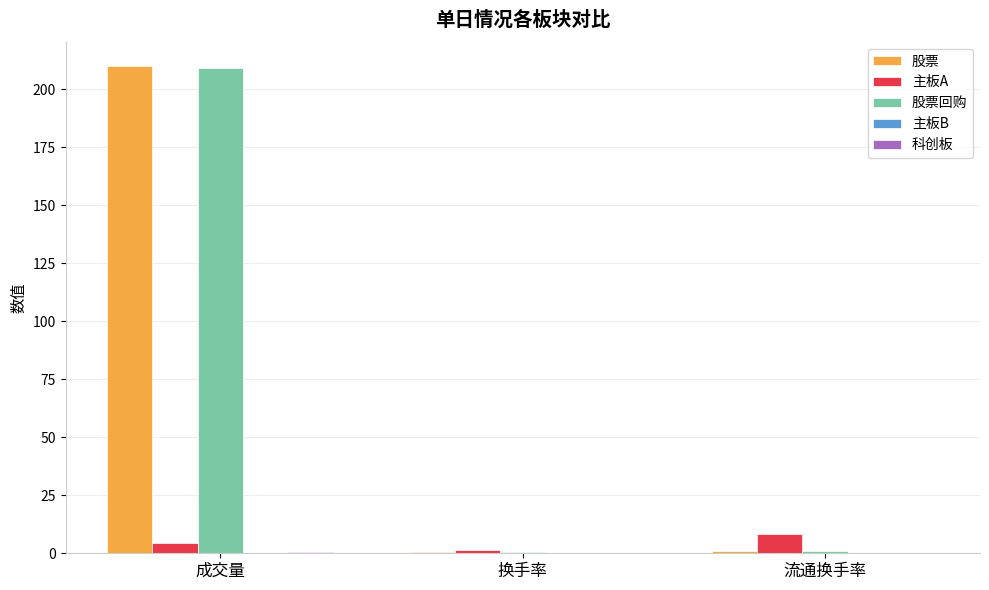

The value of 股票 at 换手率 is 0.7. True or false?

True